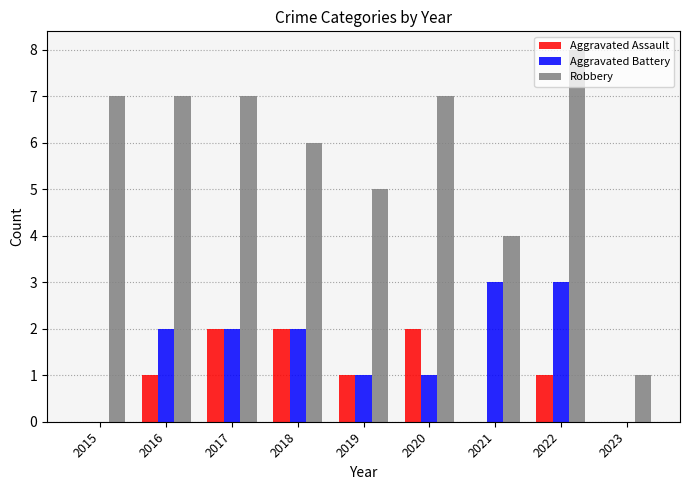

Read the Aggravated Battery value at 2021.

3